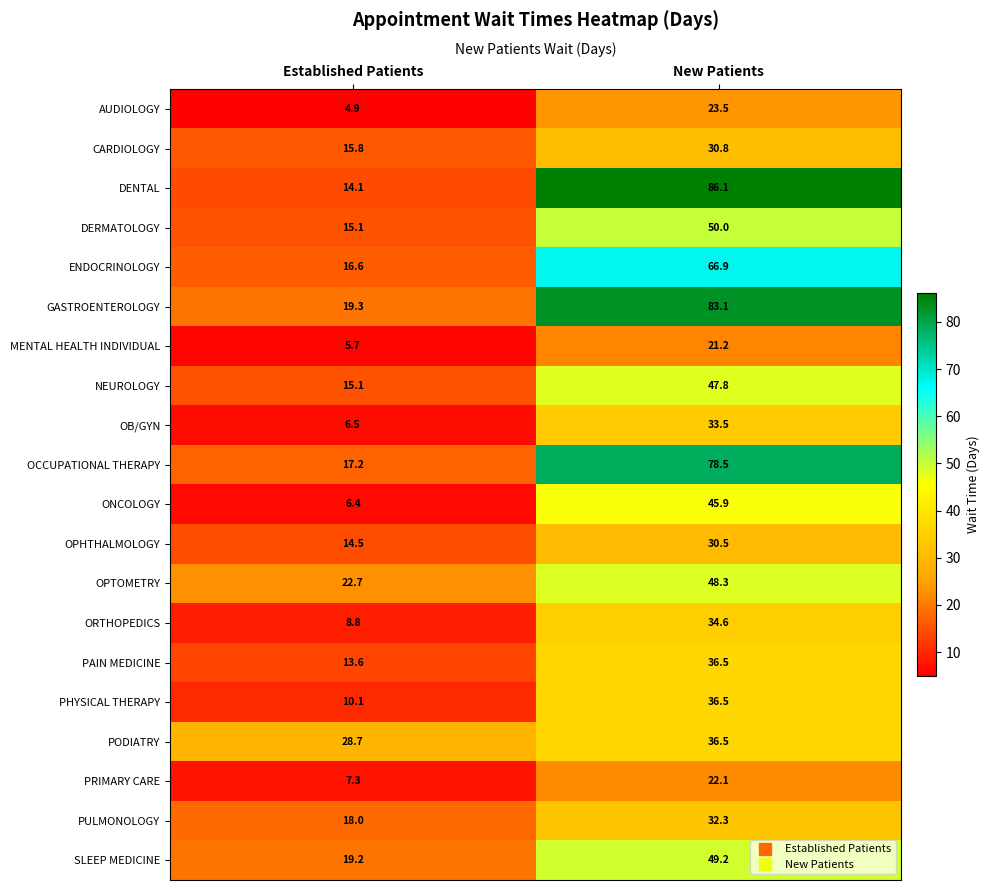

Rank the categories by DENTAL value from lowest to highest.

Established Patients, New Patients